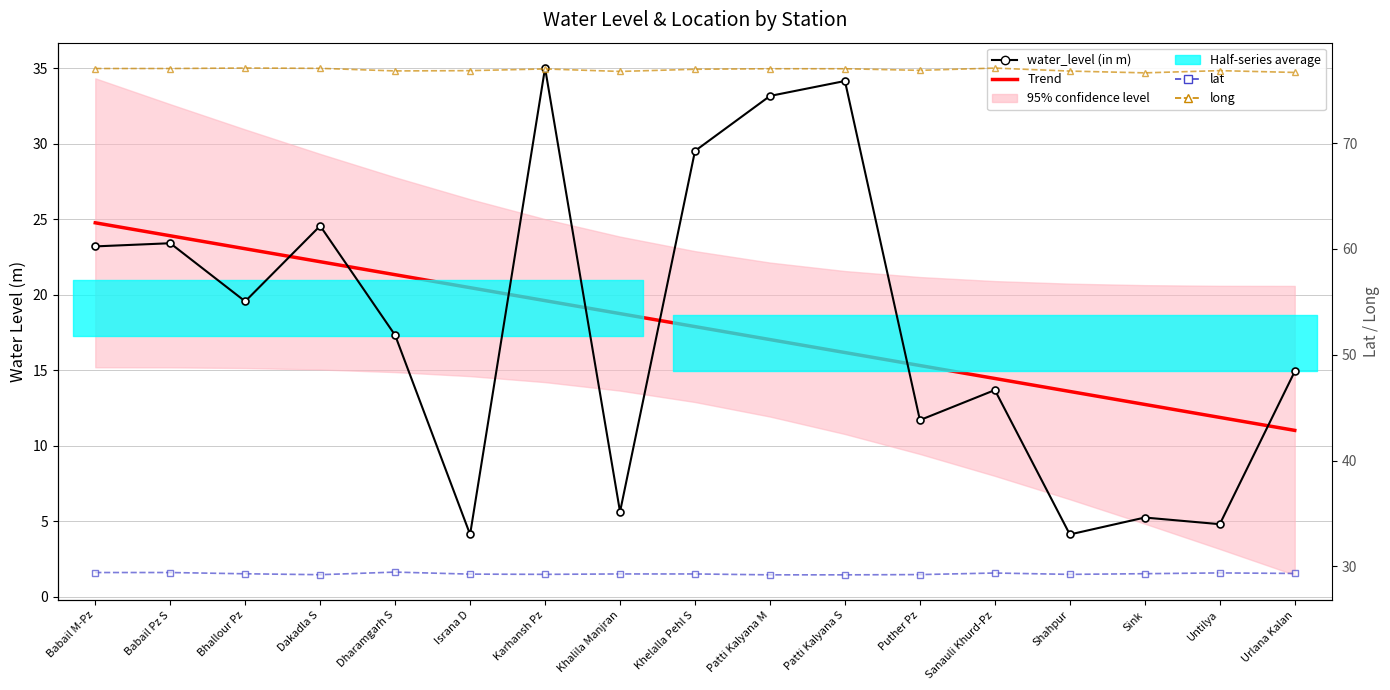

Which category has the highest value in the Trend series?

Babail M-Pz